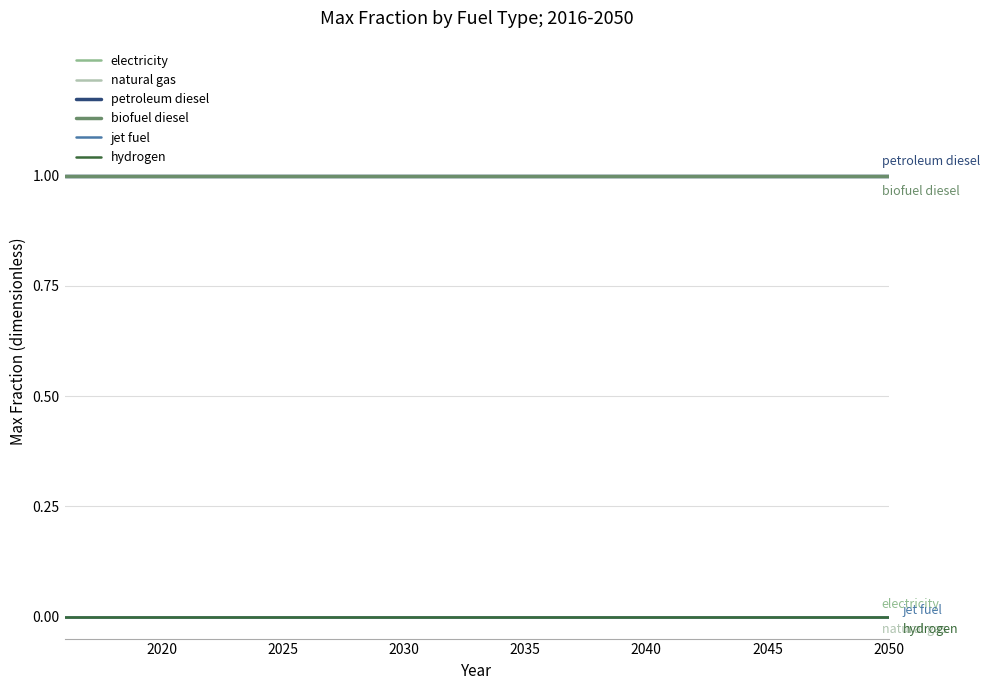

Does the chart display data point markers on the line(s)?

No